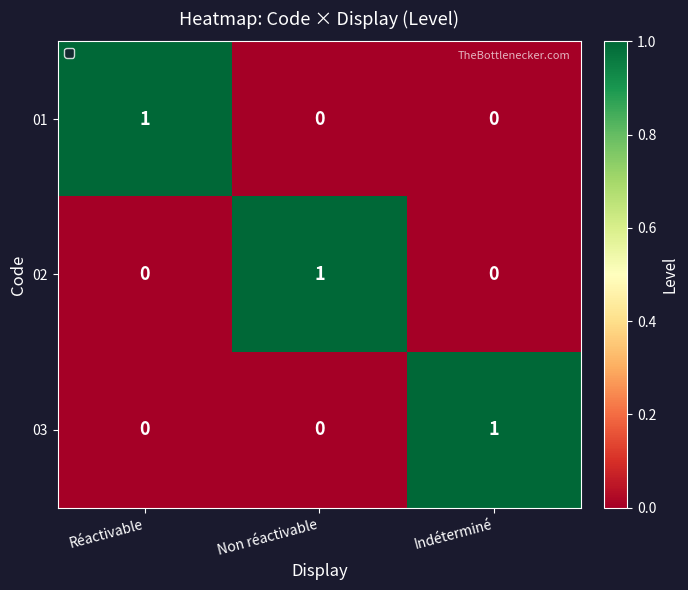

At how many categories does at least one series exceed 0?

3